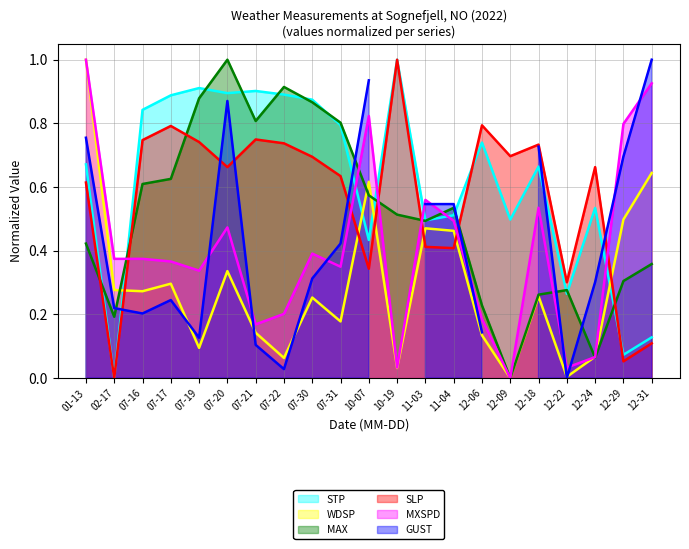

Is it true that WDSP equals 0.0 at 12-22?

True